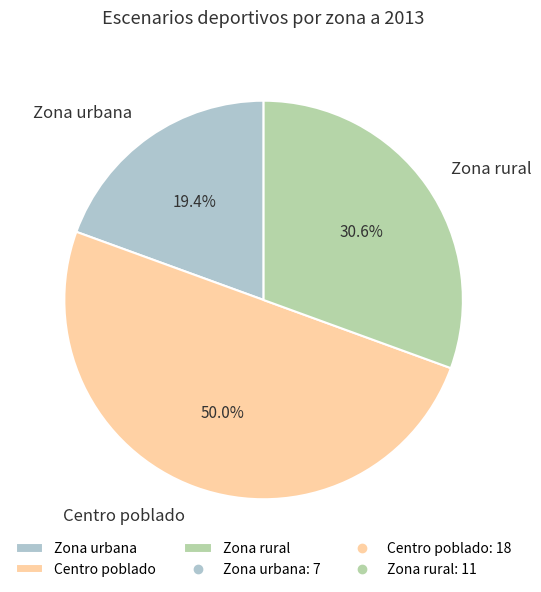

The Centro poblado slice represents 50% of the pie. True or false?

True